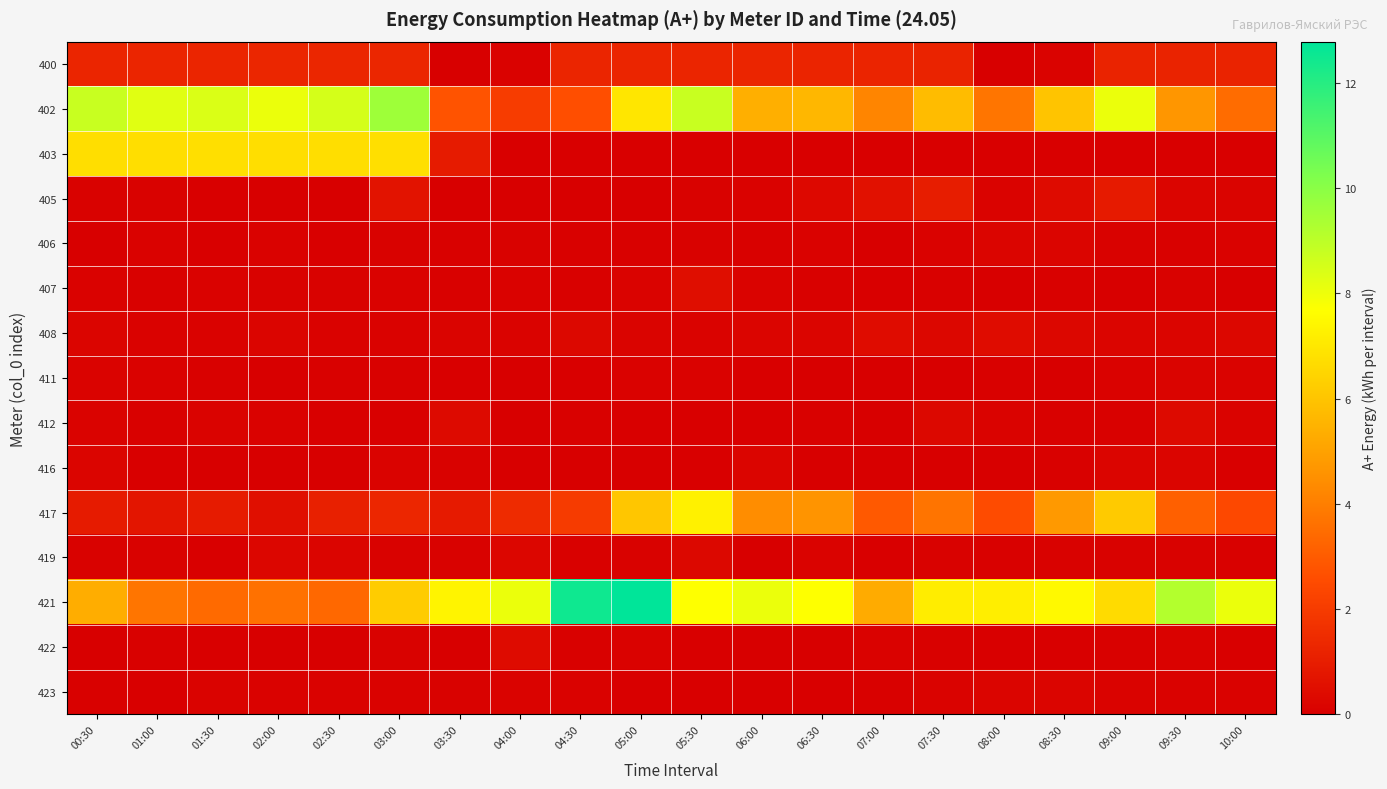

Reading left to right, list all the values displayed in this chart.

400: 00:30=1.3	01:00=1.3	01:30=1.3	02:00=1.3	02:30=1.3	03:00=1.3	03:30=0.0	04:00=0.1	04:30=1.3	05:00=1.3	05:30=1.3	06:00=1.3	06:30=1.2	07:00=1.2	07:30=1.2	08:00=0.0	08:30=0.1	09:00=1.2	09:30=1.2	10:00=1.2
402: 00:30=8.8	01:00=8.3	01:30=8.4	02:00=8.0	02:30=8.5	03:00=9.6	03:30=2.8	04:00=2.0	04:30=2.6	05:00=7.0	05:30=8.8	06:00=5.4	06:30=5.6	07:00=4.2	07:30=5.8	08:00=3.7	08:30=6.0	09:00=8.0	09:30=4.7	10:00=3.5
403: 00:30=6.7	01:00=6.7	01:30=6.7	02:00=6.7	02:30=6.7	03:00=6.7	03:30=0.9	04:00=0.0	04:30=0.0	05:00=0.0	05:30=0.0	06:00=0.0	06:30=0.0	07:00=0.0	07:30=0.0	08:00=0.0	08:30=0.0	09:00=0.0	09:30=0.0	10:00=0.0
405: 00:30=0.1	01:00=0.1	01:30=0.0	02:00=0.0	02:30=0.0	03:00=0.7	03:30=0.0	04:00=0.0	04:30=0.0	05:00=0.0	05:30=0.1	06:00=0.1	06:30=0.3	07:00=0.6	07:30=1.0	08:00=0.1	08:30=0.4	09:00=0.9	09:30=0.2	10:00=0.2
406: 00:30=0.0	01:00=0.1	01:30=0.0	02:00=0.1	02:30=0.0	03:00=0.1	03:30=0.1	04:00=0.1	04:30=0.1	05:00=0.1	05:30=0.1	06:00=0.1	06:30=0.1	07:00=0.0	07:30=0.1	08:00=0.2	08:30=0.2	09:00=0.1	09:30=0.1	10:00=0.1
407: 00:30=0.1	01:00=0.1	01:30=0.1	02:00=0.1	02:30=0.1	03:00=0.1	03:30=0.1	04:00=0.1	04:30=0.1	05:00=0.1	05:30=0.5	06:00=0.1	06:30=0.1	07:00=0.0	07:30=0.1	08:00=0.0	08:30=0.1	09:00=0.0	09:30=0.1	10:00=0.0
408: 00:30=0.2	01:00=0.1	01:30=0.1	02:00=0.2	02:30=0.1	03:00=0.1	03:30=0.2	04:00=0.1	04:30=0.3	05:00=0.2	05:30=0.1	06:00=0.2	06:30=0.2	07:00=0.4	07:30=0.3	08:00=0.4	08:30=0.3	09:00=0.2	09:30=0.2	10:00=0.3
411: 00:30=0.1	01:00=0.1	01:30=0.1	02:00=0.0	02:30=0.1	03:00=0.1	03:30=0.0	04:00=0.0	04:30=0.0	05:00=0.1	05:30=0.1	06:00=0.0	06:30=0.0	07:00=0.0	07:30=0.0	08:00=0.1	08:30=0.0	09:00=0.1	09:30=0.2	10:00=0.1
412: 00:30=0.1	01:00=0.1	01:30=0.1	02:00=0.1	02:30=0.0	03:00=0.0	03:30=0.4	04:00=0.0	04:30=0.1	05:00=0.0	05:30=0.0	06:00=0.0	06:30=0.1	07:00=0.0	07:30=0.3	08:00=0.1	08:30=0.1	09:00=0.1	09:30=0.4	10:00=0.1
416: 00:30=0.2	01:00=0.0	01:30=0.0	02:00=0.0	02:30=0.0	03:00=0.1	03:30=0.1	04:00=0.0	04:30=0.0	05:00=0.0	05:30=0.0	06:00=0.2	06:30=0.0	07:00=0.0	07:30=0.0	08:00=0.0	08:30=0.1	09:00=0.2	09:30=0.2	10:00=0.0
417: 00:30=0.9	01:00=0.7	01:30=0.9	02:00=0.5	02:30=1.1	03:00=1.3	03:30=0.9	04:00=1.5	04:30=2.0	05:00=6.1	05:30=7.3	06:00=4.4	06:30=4.6	07:00=2.9	07:30=3.7	08:00=2.5	08:30=4.8	09:00=6.2	09:30=3.1	10:00=2.4
419: 00:30=0.1	01:00=0.1	01:30=0.0	02:00=0.2	02:30=0.2	03:00=0.1	03:30=0.1	04:00=0.2	04:30=0.1	05:00=0.1	05:30=0.3	06:00=0.0	06:30=0.1	07:00=0.0	07:30=0.1	08:00=0.1	08:30=0.1	09:00=0.1	09:30=0.1	10:00=0.1
421: 00:30=5.3	01:00=3.7	01:30=3.4	02:00=3.6	02:30=3.4	03:00=6.2	03:30=7.4	04:00=8.0	04:30=12.5	05:00=12.8	05:30=7.7	06:00=8.0	06:30=7.7	07:00=5.3	07:30=7.1	08:00=7.2	08:30=7.5	09:00=6.7	09:30=9.2	10:00=8.0
422: 00:30=0.0	01:00=0.1	01:30=0.0	02:00=0.0	02:30=0.0	03:00=0.1	03:30=0.0	04:00=0.4	04:30=0.1	05:00=0.1	05:30=0.0	06:00=0.0	06:30=0.0	07:00=0.1	07:30=0.1	08:00=0.0	08:30=0.0	09:00=0.1	09:30=0.1	10:00=0.0
423: 00:30=0.1	01:00=0.0	01:30=0.1	02:00=0.1	02:30=0.1	03:00=0.1	03:30=0.1	04:00=0.1	04:30=0.1	05:00=0.0	05:30=0.0	06:00=0.0	06:30=0.0	07:00=0.1	07:30=0.1	08:00=0.2	08:30=0.2	09:00=0.1	09:30=0.1	10:00=0.1